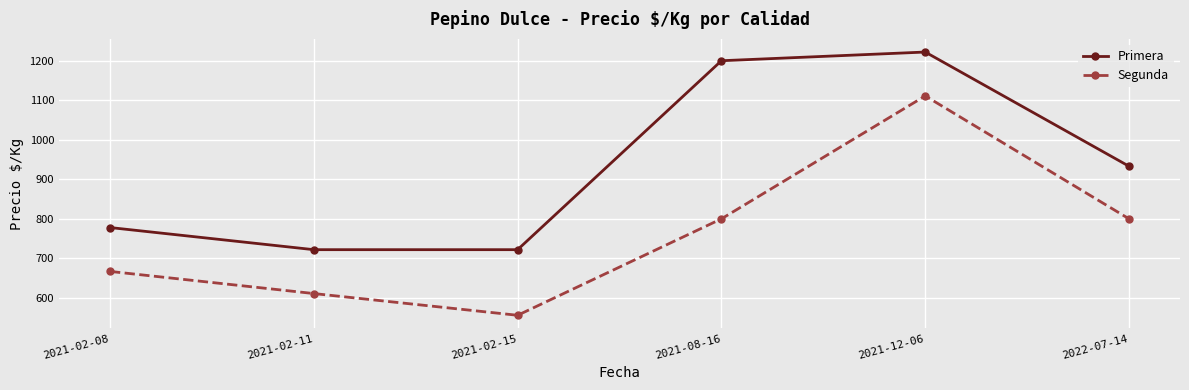

Rank the series by their maximum value, from highest to lowest.

Primera, Segunda